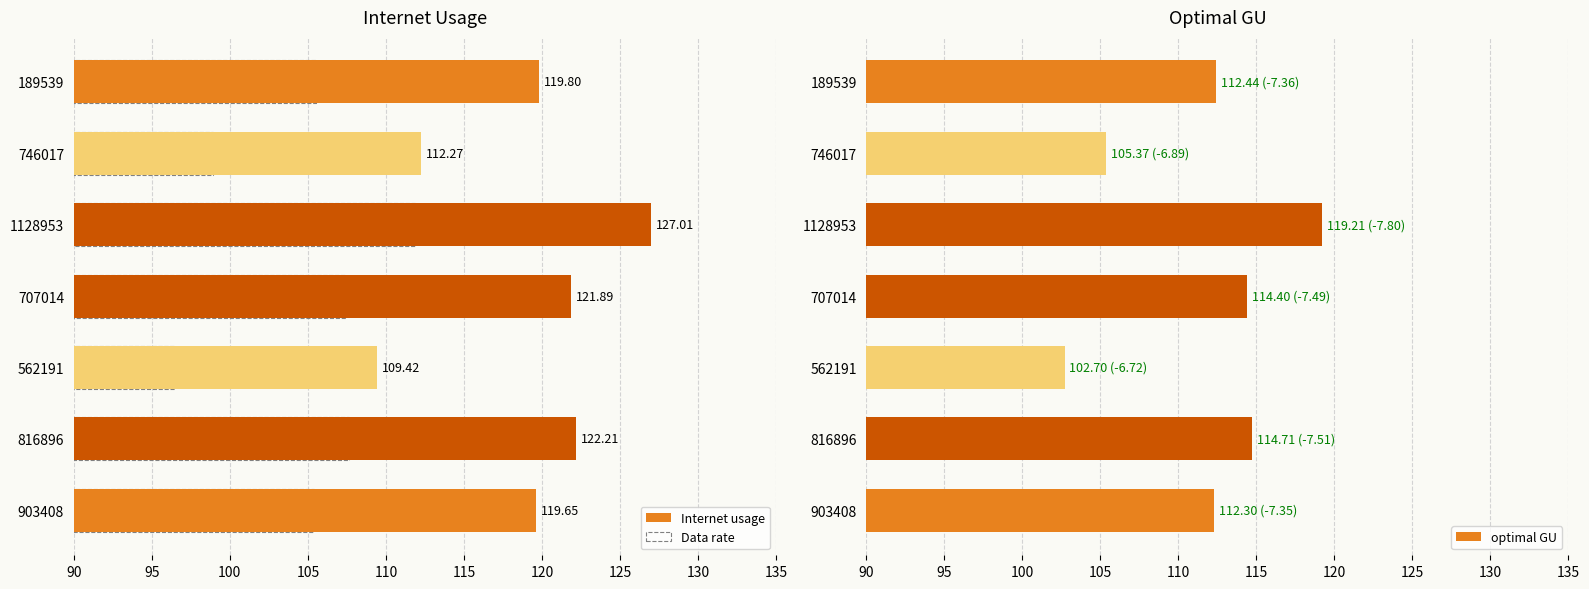

Reading right to left, extract all data points from this chart.

Internet usage: 119.6	122.2	109.4	121.9	127.0	112.3	119.8
Data rate: 105.4	107.7	96.4	107.4	111.9	98.9	105.5
optimal GU: 112.3	114.7	102.7	114.4	119.2	105.4	112.4